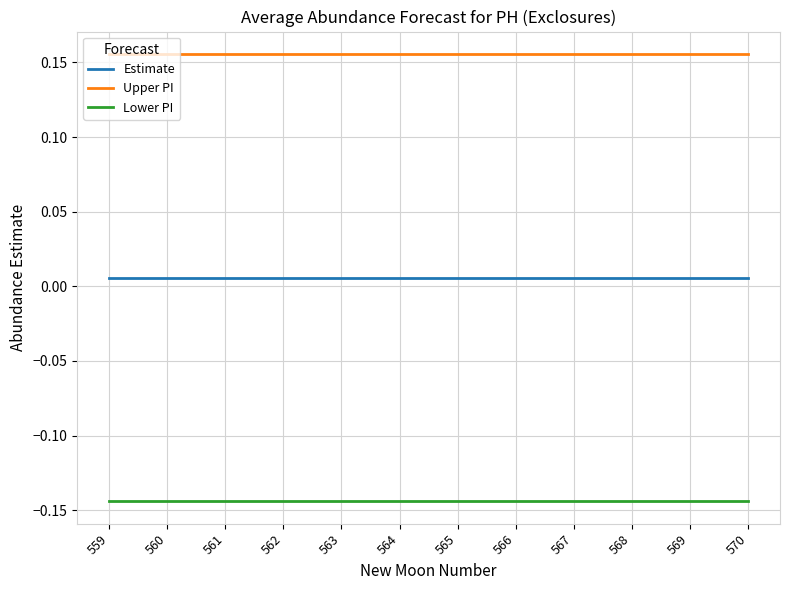

The value of Upper PI at 565 is 0.1. True or false?

False